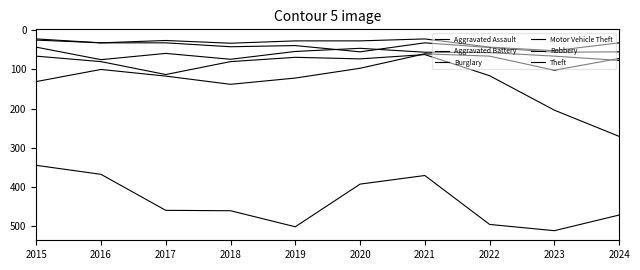

Does the chart display data point markers on the line(s)?

No